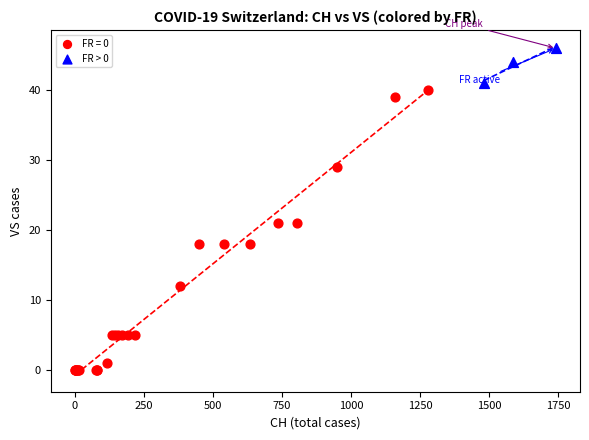

Which series has the largest Y range (max minus min)?

FR = 0